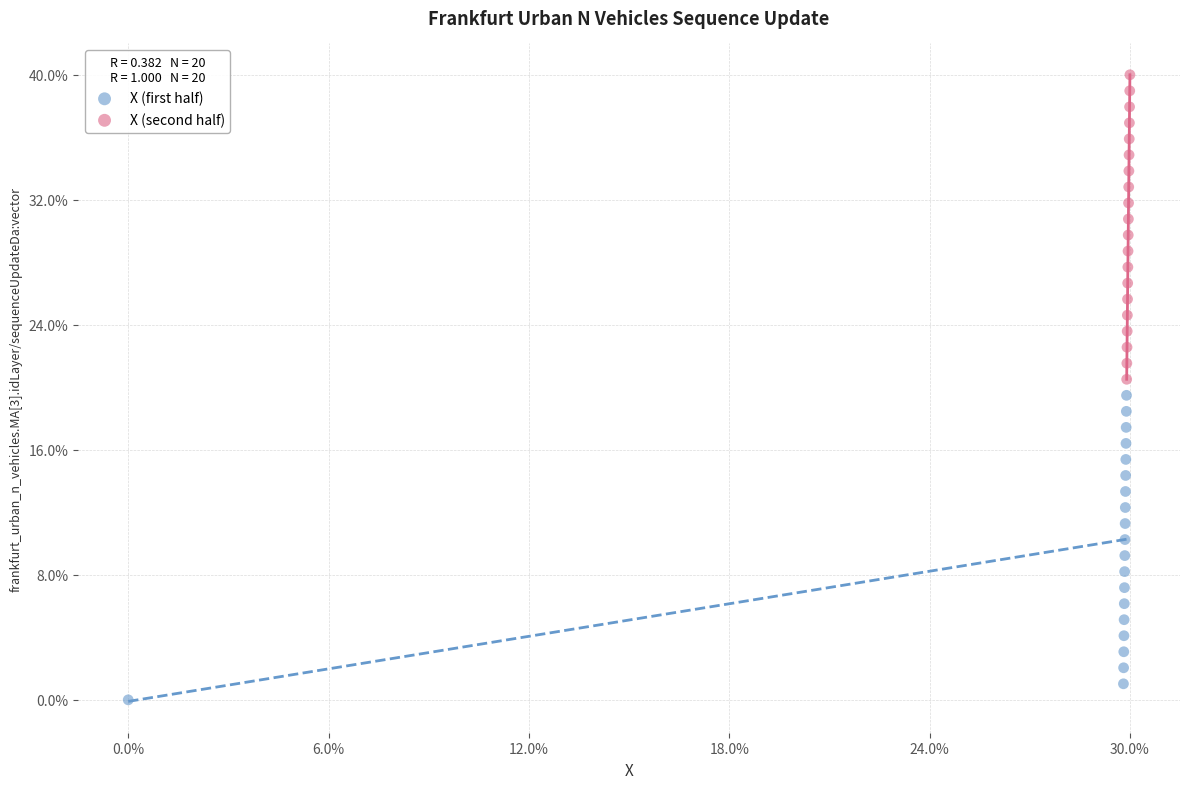

Which series contains the lowest Y value?

X (first half)